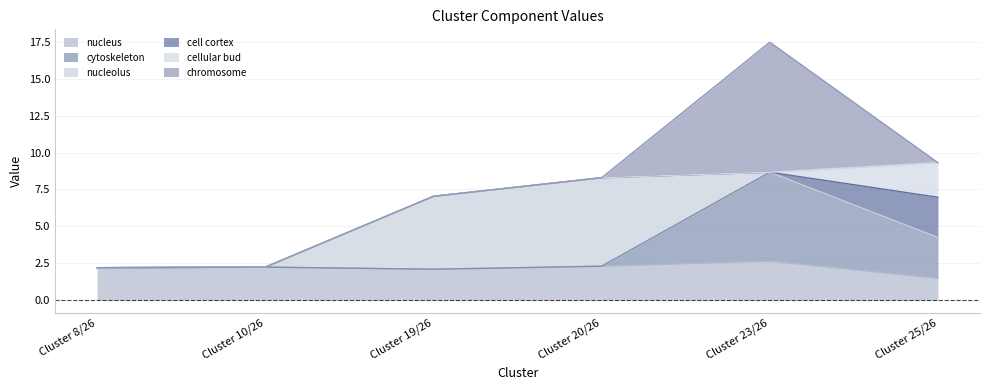

Reading left to right, extract all data points from this chart.

nucleus: Cluster 8/26=2.2	Cluster 10/26=2.2	Cluster 19/26=2.1	Cluster 20/26=2.3	Cluster 23/26=2.7	Cluster 25/26=1.5
cytoskeleton: Cluster 8/26=0.0	Cluster 10/26=0.0	Cluster 19/26=0.0	Cluster 20/26=0.0	Cluster 23/26=6.0	Cluster 25/26=2.8
nucleolus: Cluster 8/26=0.0	Cluster 10/26=0.0	Cluster 19/26=4.9	Cluster 20/26=6.0	Cluster 23/26=0.0	Cluster 25/26=0.0
cell cortex: Cluster 8/26=0.0	Cluster 10/26=0.0	Cluster 19/26=0.0	Cluster 20/26=0.0	Cluster 23/26=0.0	Cluster 25/26=2.7
cellular bud: Cluster 8/26=0.0	Cluster 10/26=0.0	Cluster 19/26=0.0	Cluster 20/26=0.0	Cluster 23/26=0.0	Cluster 25/26=2.3
chromosome: Cluster 8/26=0.0	Cluster 10/26=0.0	Cluster 19/26=0.0	Cluster 20/26=0.0	Cluster 23/26=8.8	Cluster 25/26=0.0